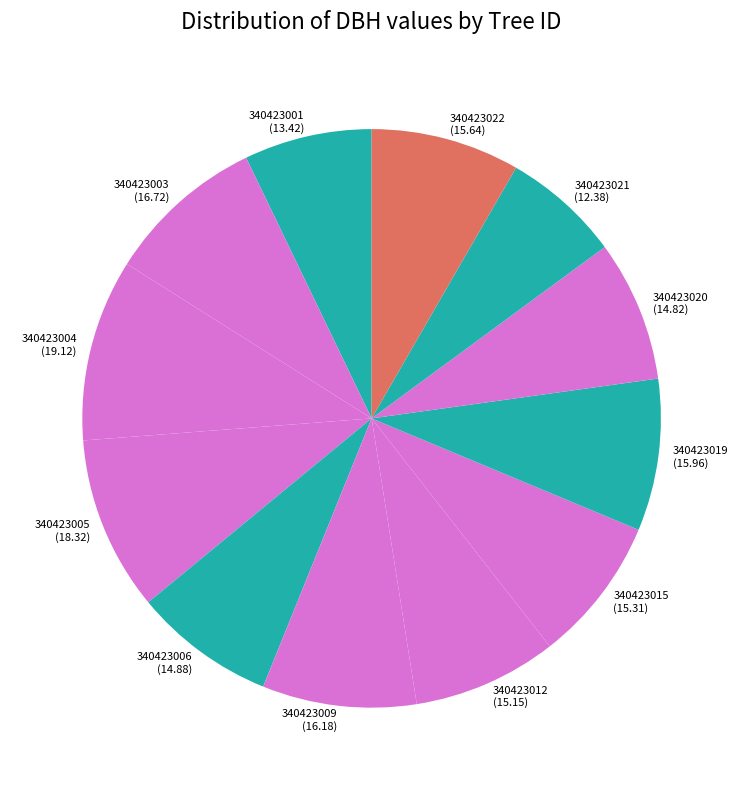

Is there a majority slice in this chart?

No